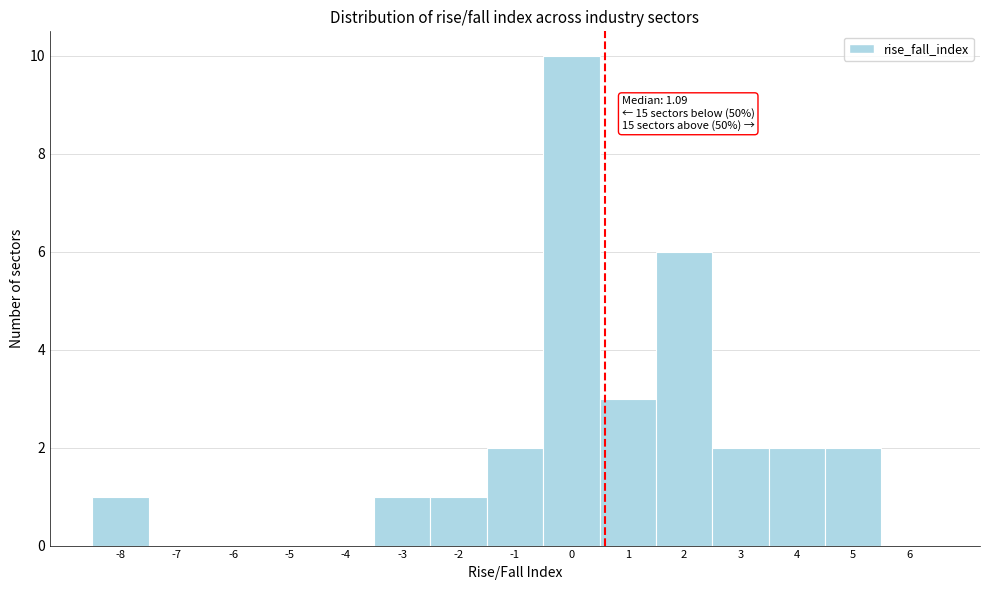

Reading right to left, list all the values displayed in this chart.

6=0	5=2	4=2	3=2	2=6	1=3	0=10	-1=2	-2=1	-3=1	-4=0	-5=0	-6=0	-7=0	-8=1